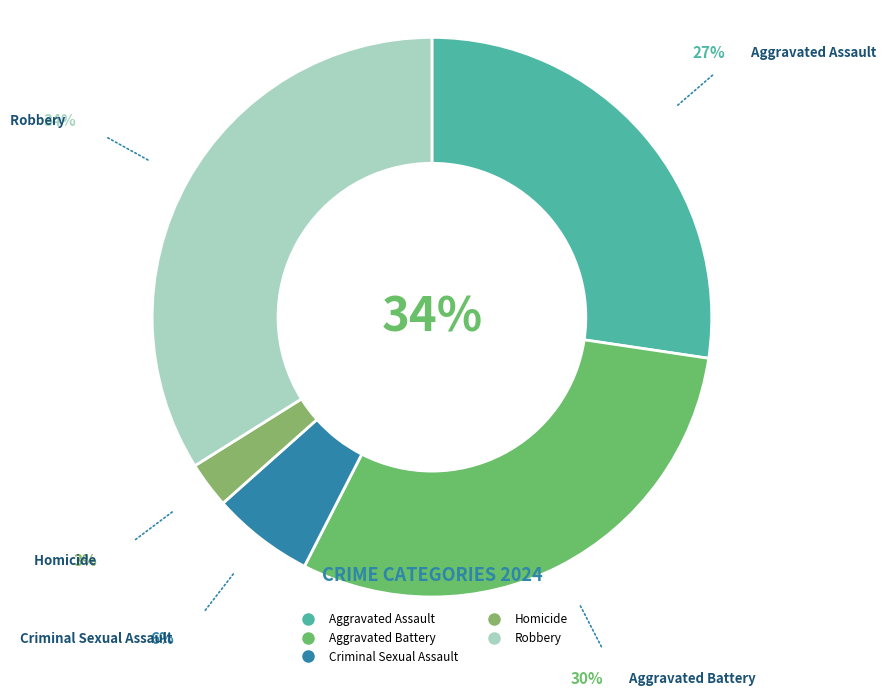

What is the ratio of the value at Homicide to the value at Aggravated Battery?

0.1